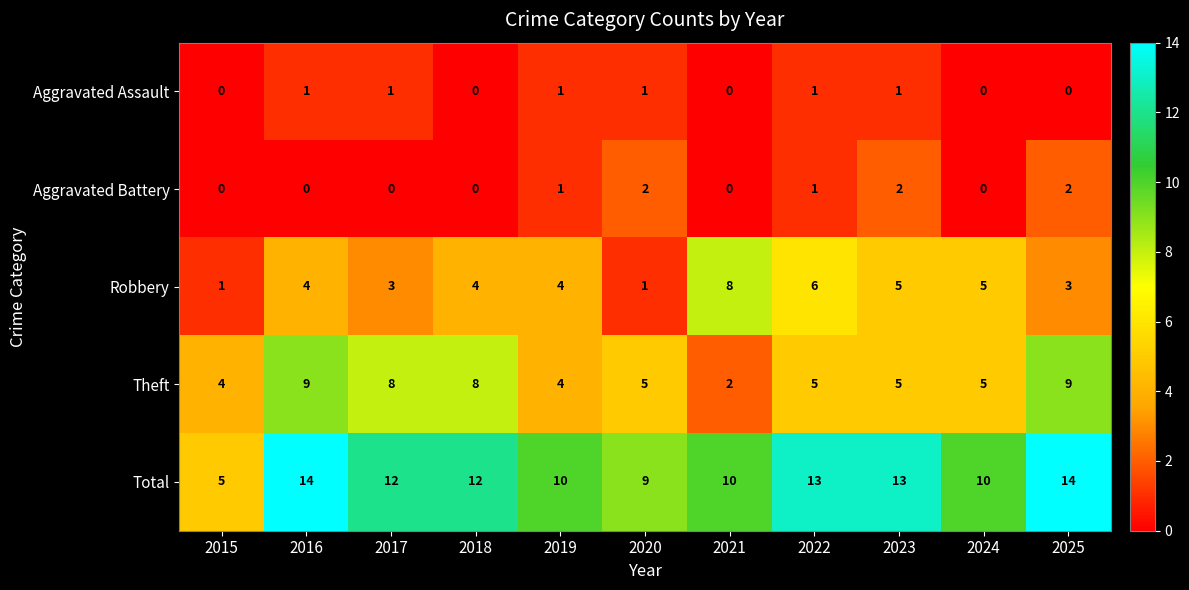

What is the highest value of the Total series?

14